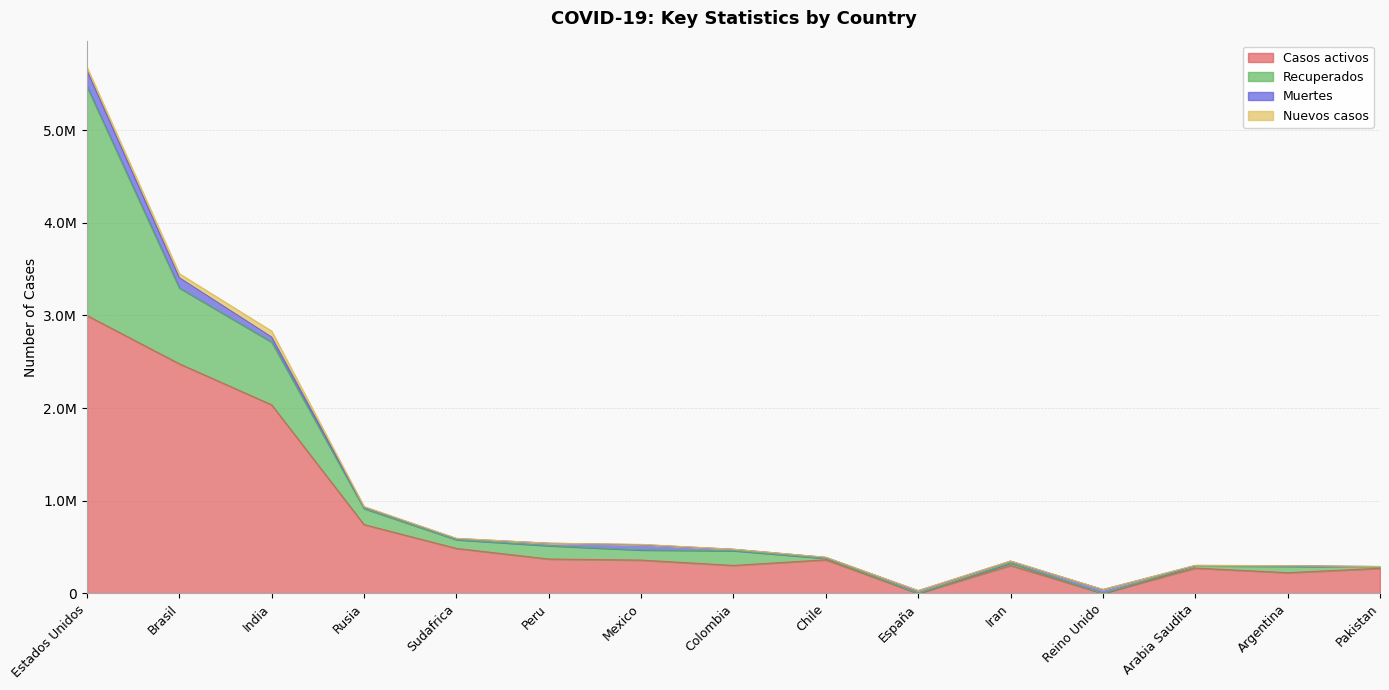

What is the label of the 2nd point from the right?

Argentina